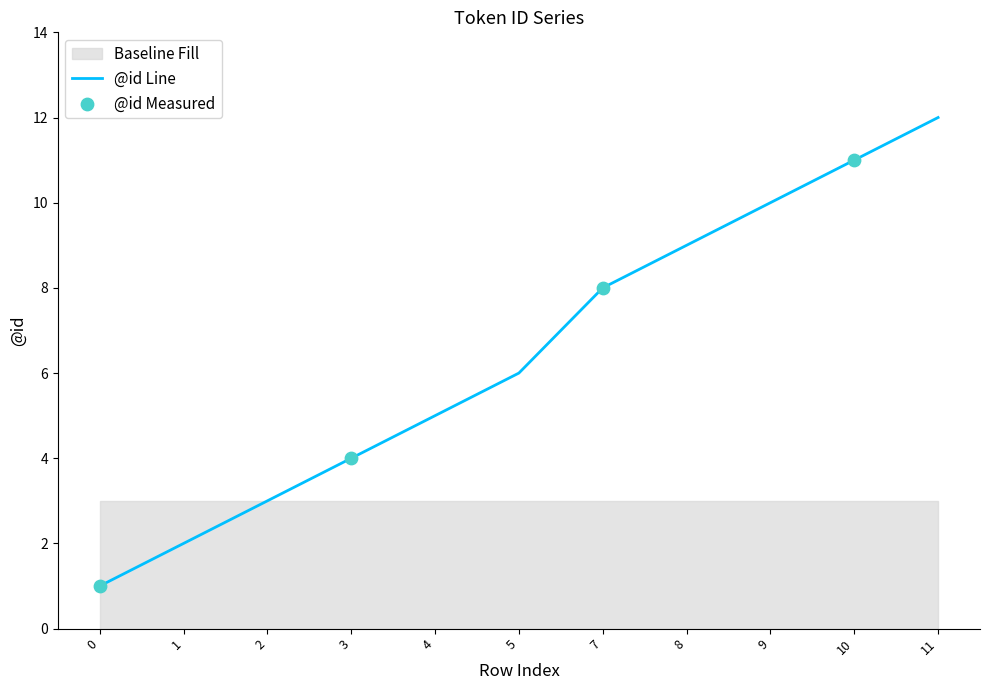

Between 7 and 9, which is larger?

9